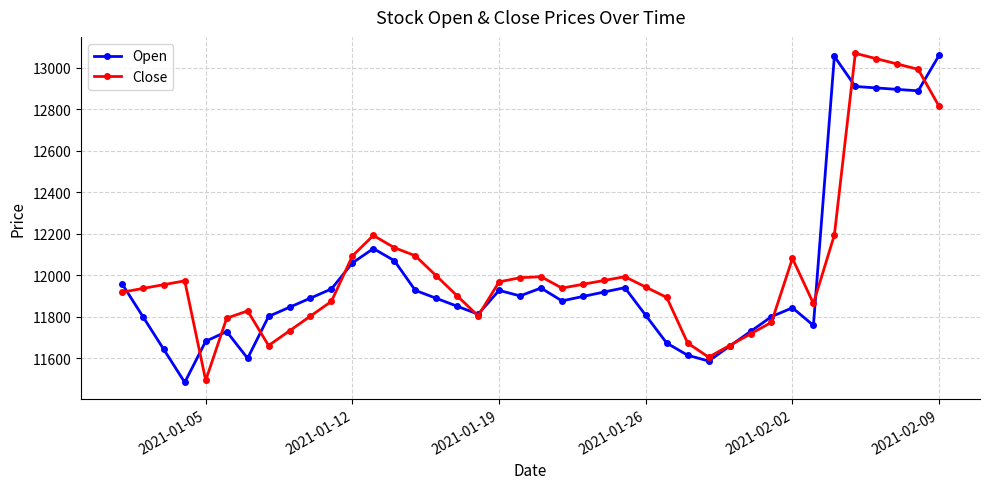

What is the value of the Close point at the 7th from the left?

11828.8